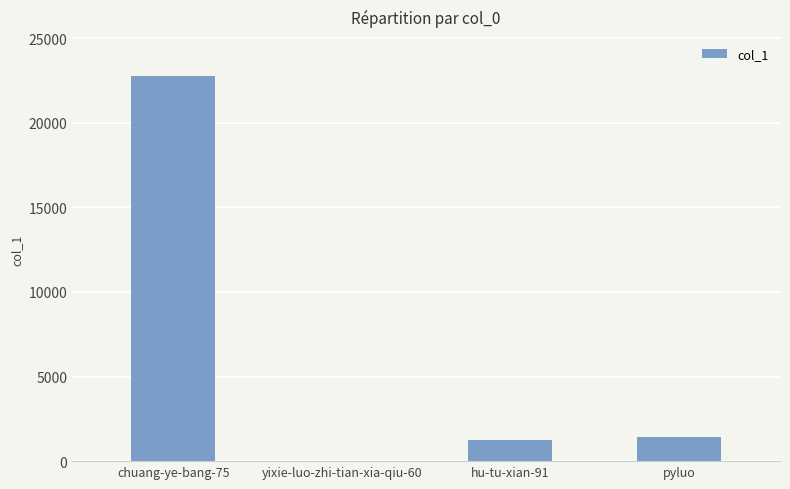

Are the bars horizontal?

No